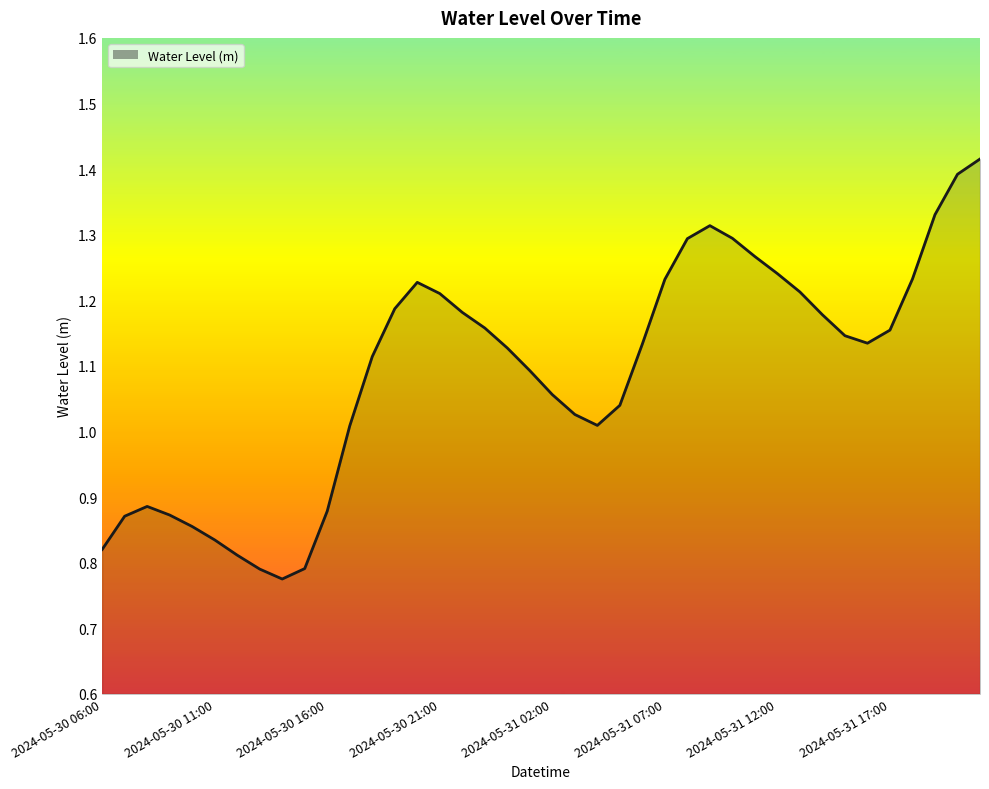

What is the difference between the maximum and minimum values?

0.6